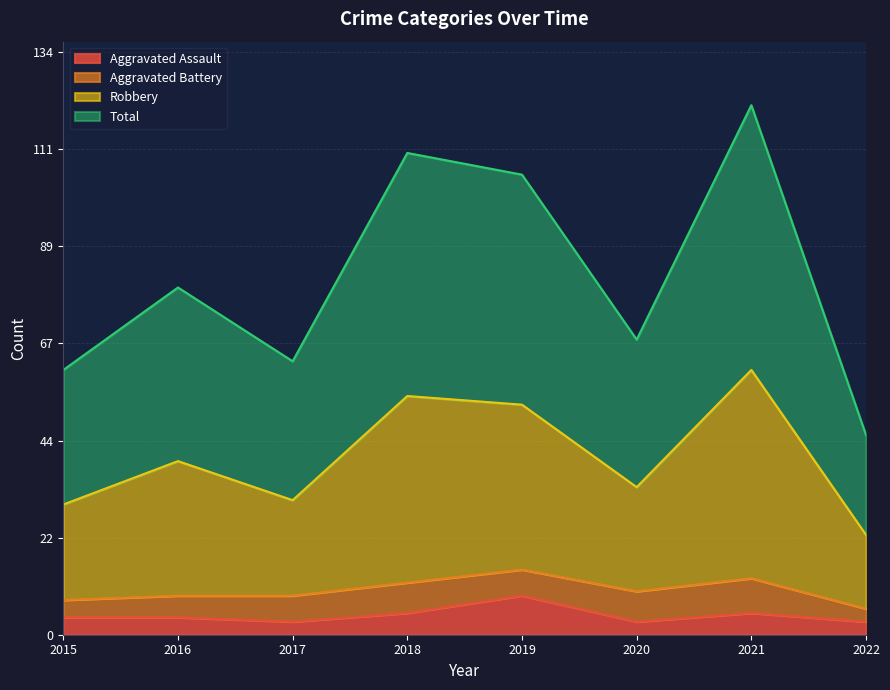

What is the highest value of the Aggravated Assault series?

9